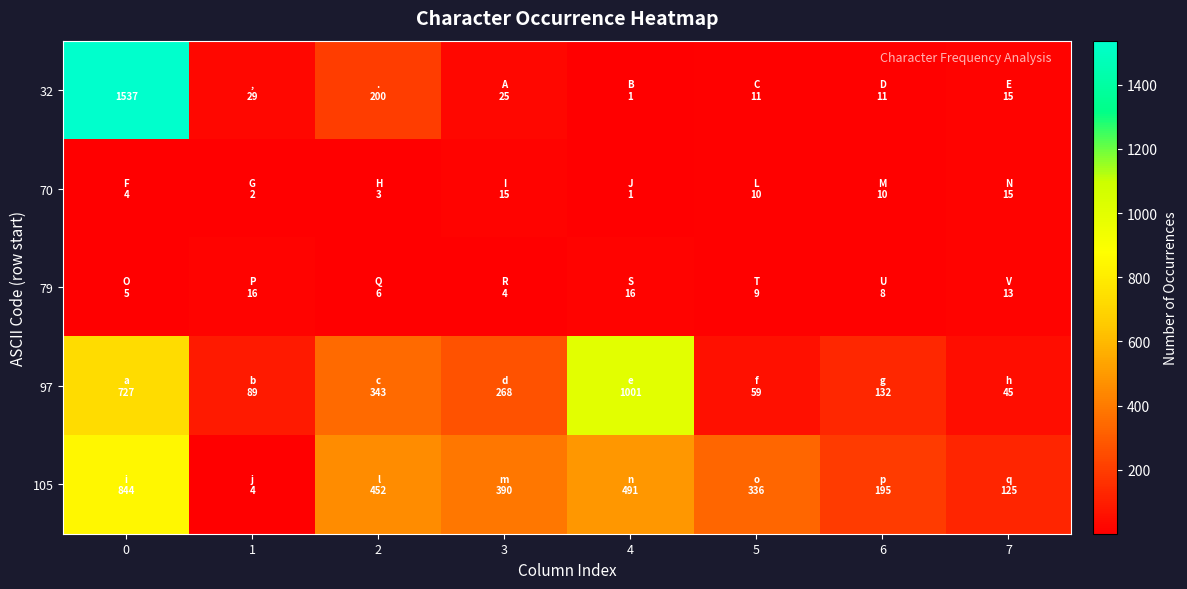

At which label does 70 reach its peak?

3